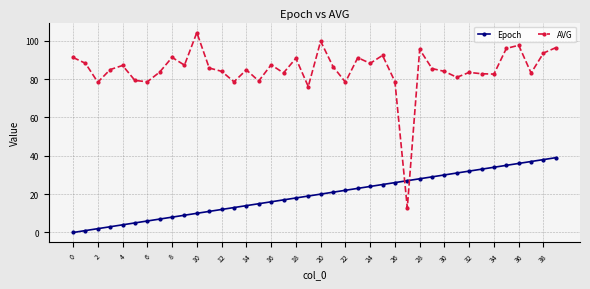

What is the sum of all Epoch values?

780.0